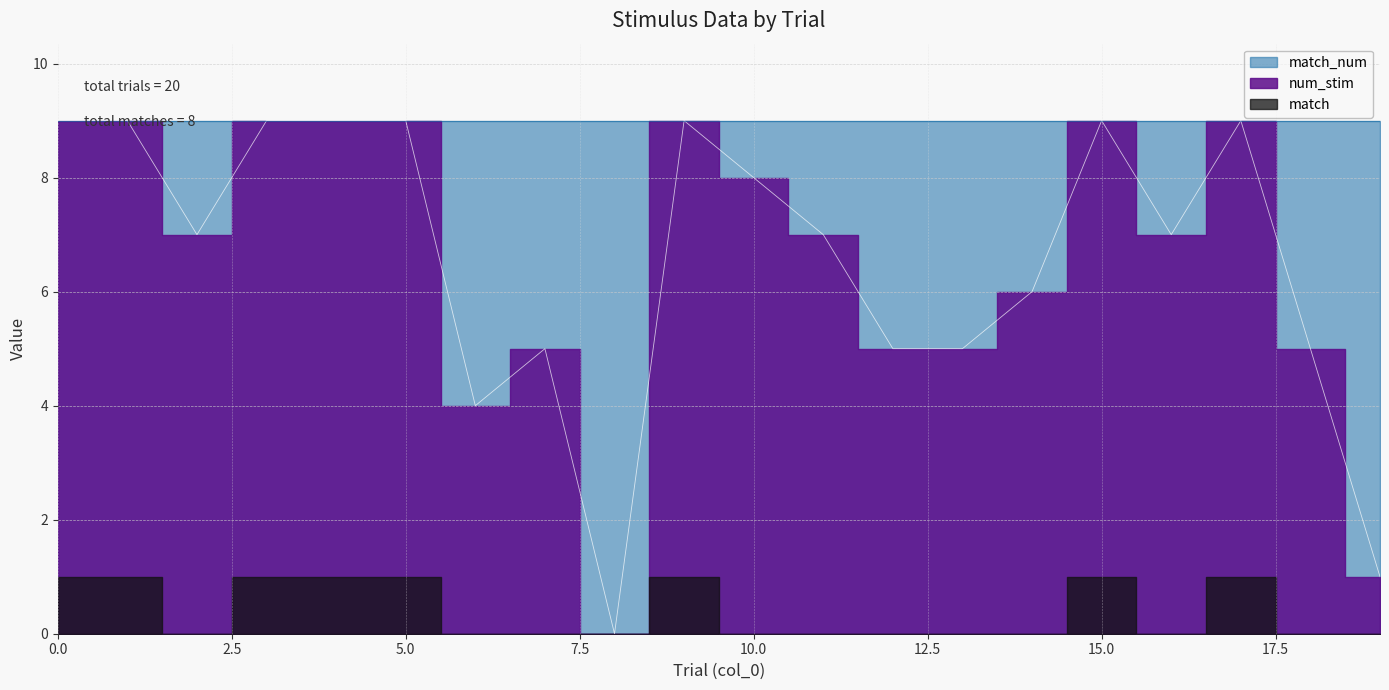

At which category does the chart reach its minimum across all series?

8